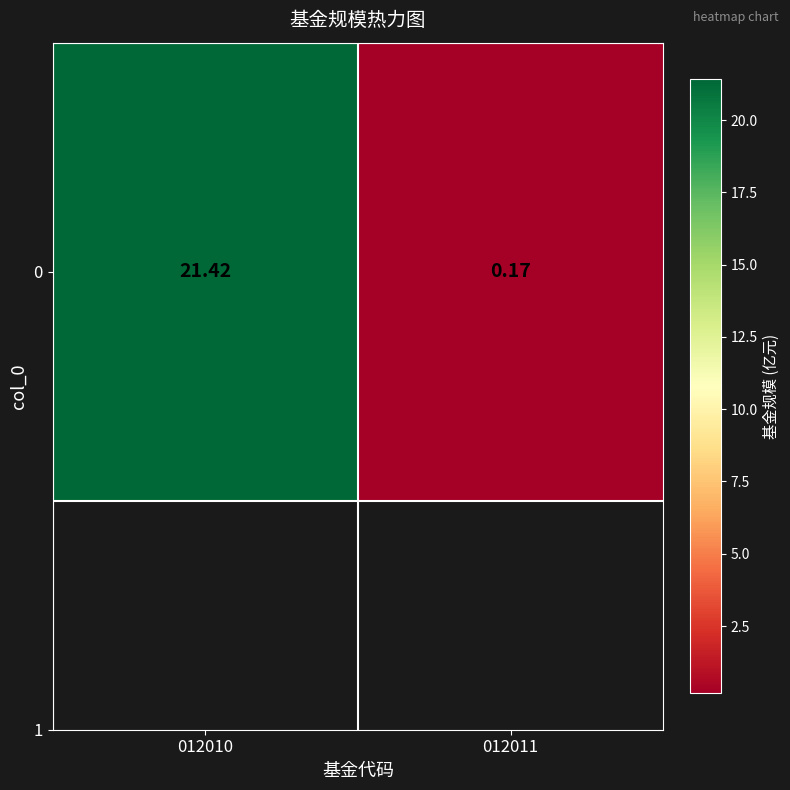

List the labels in order of value, largest first.

012010, 012011